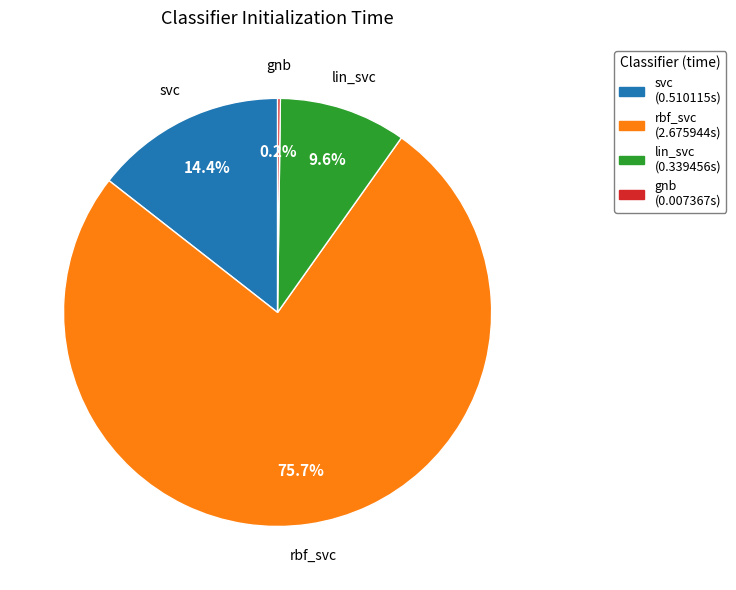

To the nearest percent, what portion does lin_svc represent?

10%